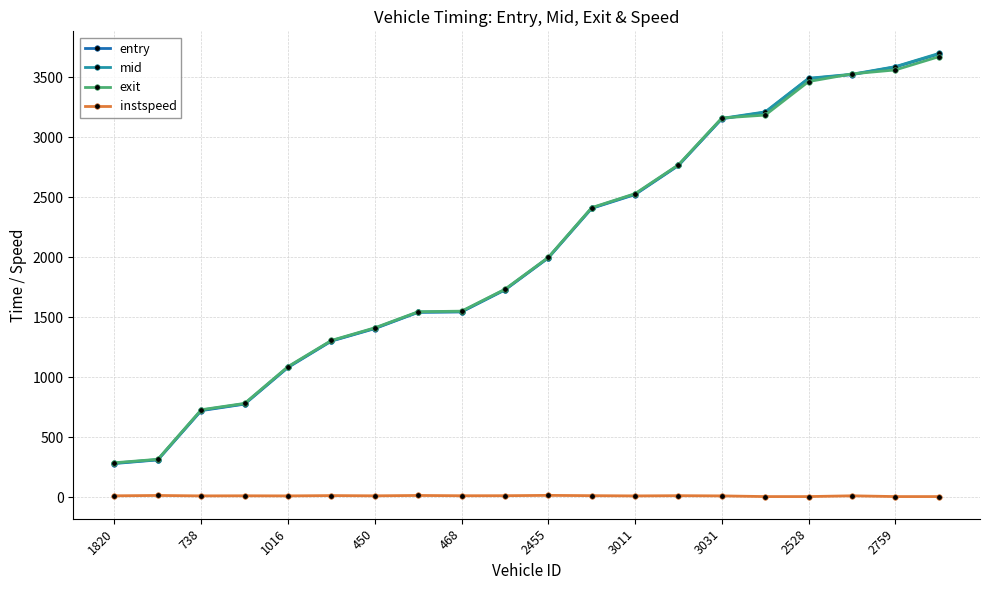

True or false: entry has more than 2 interior local peaks.

False